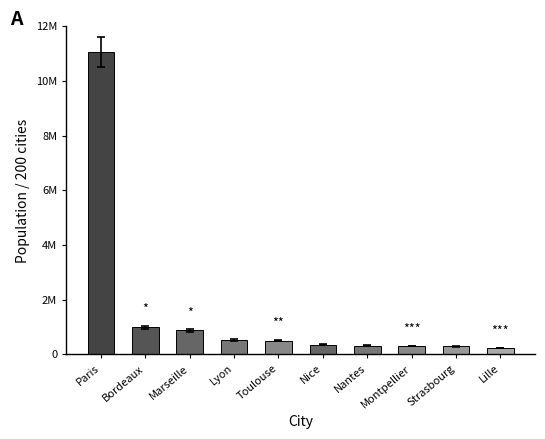

What is the sum of all values?

15456090